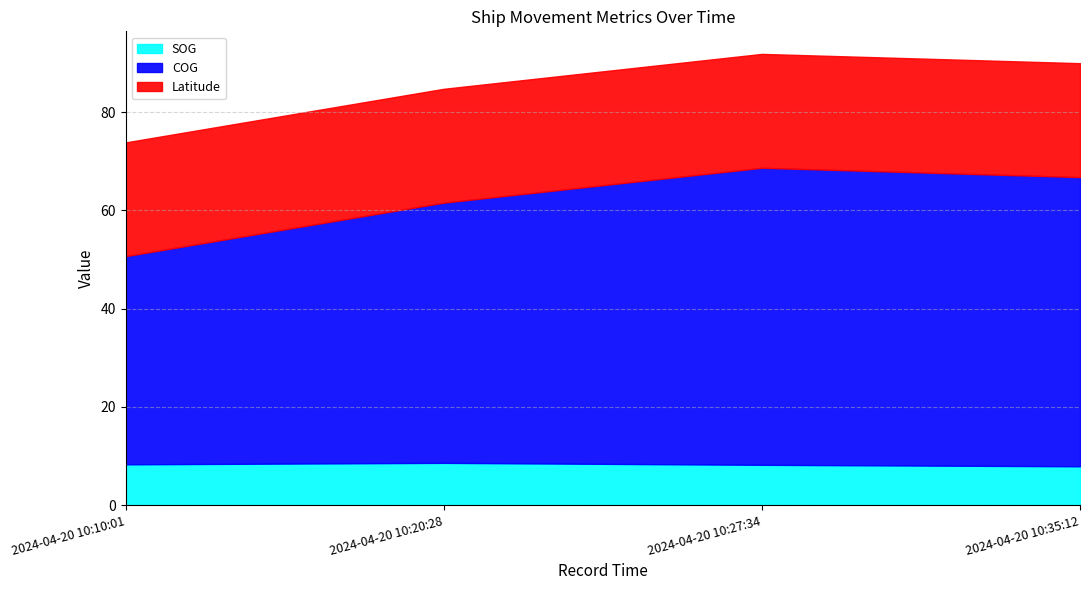

Rank the series at 2024-04-20 10:27:34 from highest to lowest value.

COG, Latitude, SOG